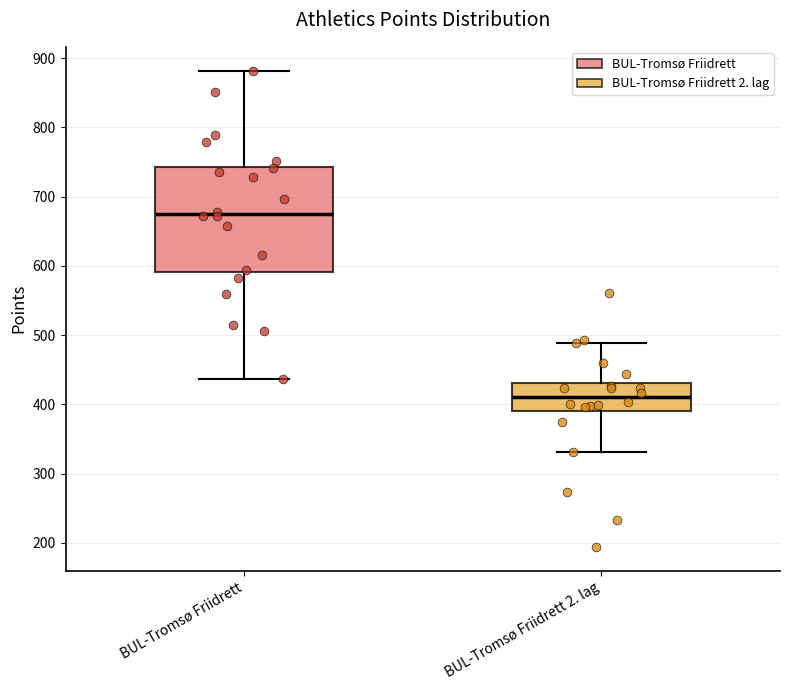

Which box's median line is the highest?

BUL-Tromsø Friidrett